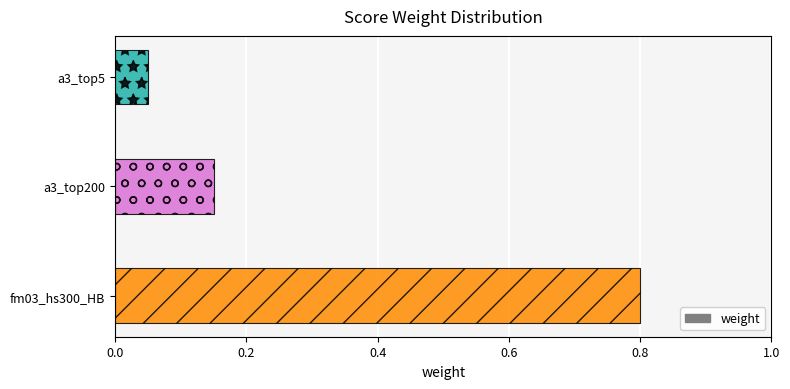

Does the chart contain any negative values?

No